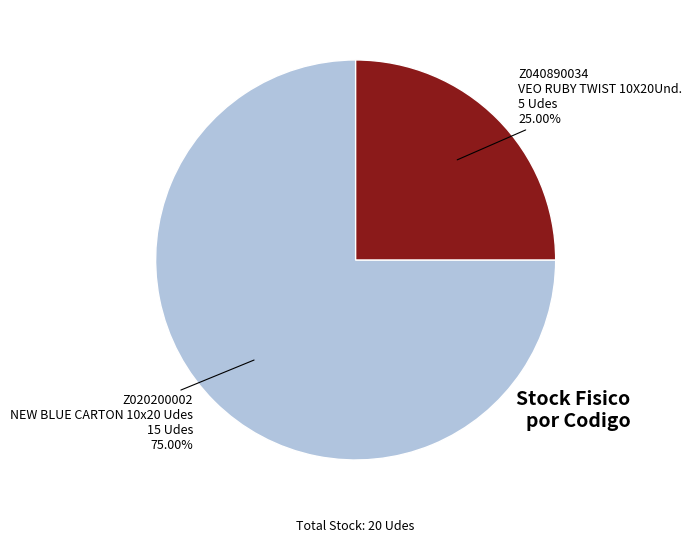

Which slice is the smallest?

Z040890034